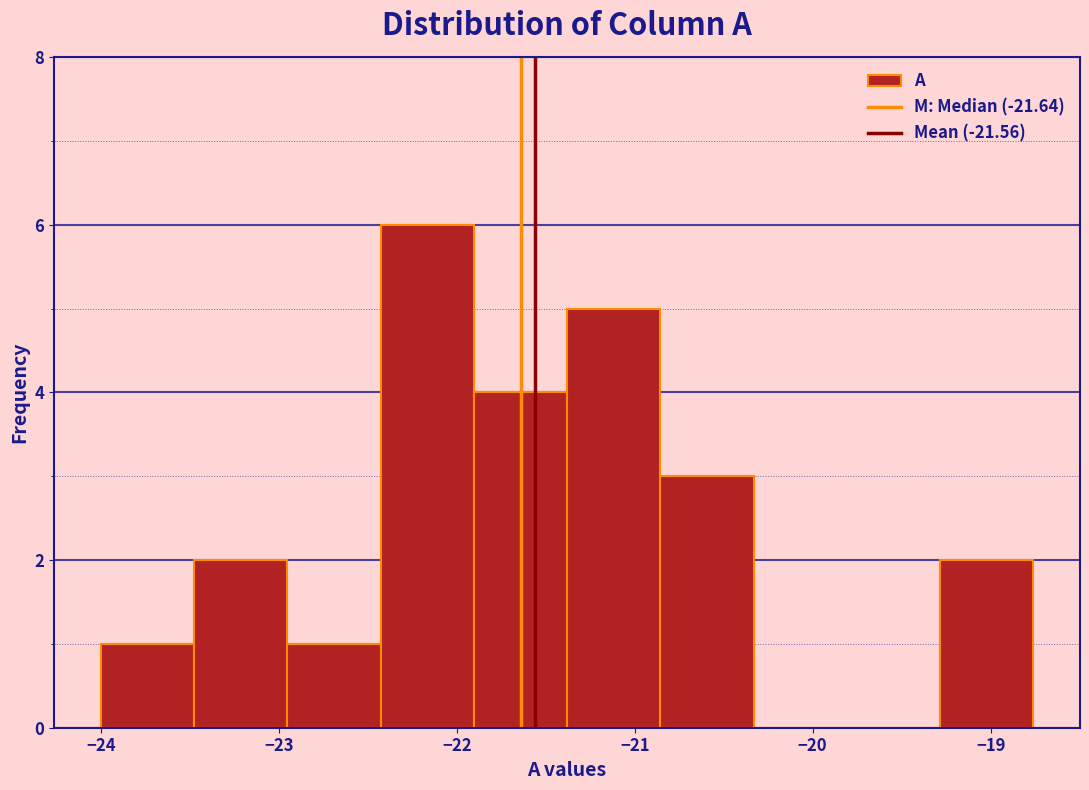

Reading left to right, transcribe this chart: for each bar, give the range it covers on the x-axis and its height. Neither the bar edges nor the heights are printed on the chart, so give them approximately, as read against the axes.

-24.0 to -23.5: 1
-23.5 to -23.0: 2
-23.0 to -22.4: 1
-22.4 to -21.9: 6
-21.9 to -21.4: 4
-21.4 to -20.9: 5
-20.9 to -20.3: 3
-20.3 to -19.8: 0
-19.8 to -19.3: 0
-19.3 to -18.8: 2